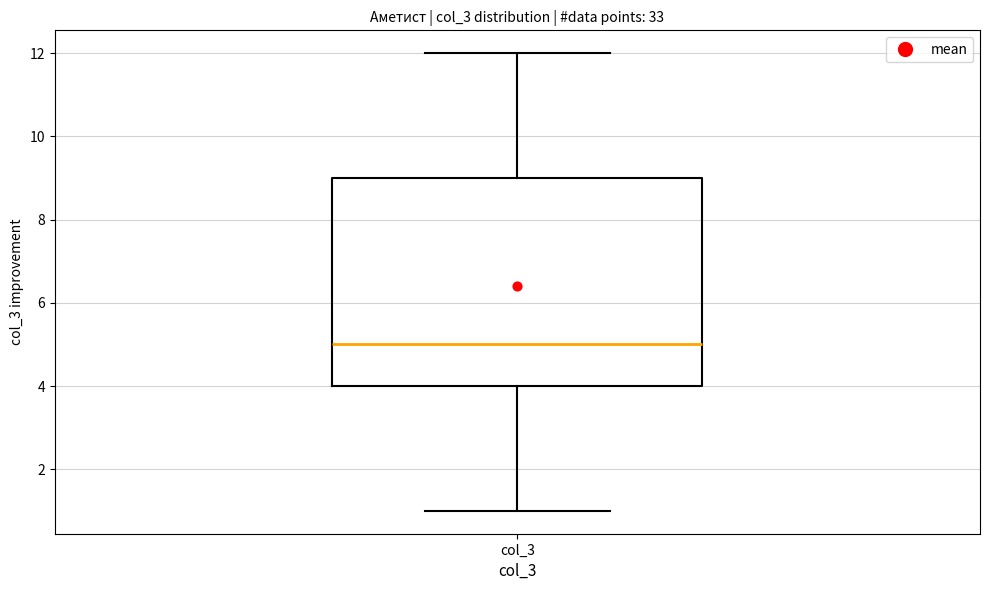

Transcribe this box plot: give where the median line is, the range the box spans, and where the two whiskers end, as read against the y-axis. The values are not printed on the chart, so give them approximately, as read against the axis.

median 5, box 4 to 9, whiskers 1 to 12